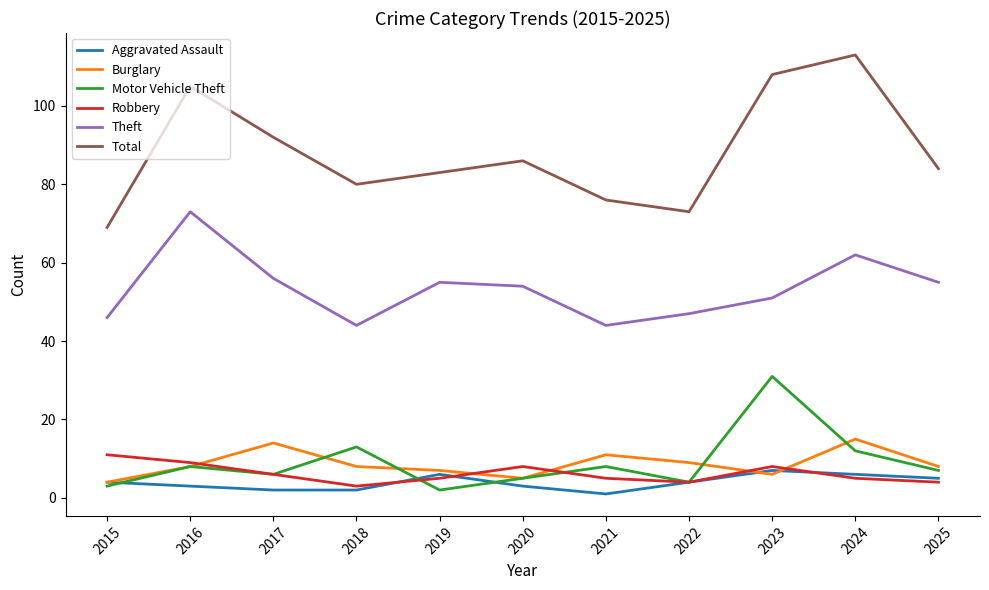

The Motor Vehicle Theft series shows 3 at 2015. True or false?

True